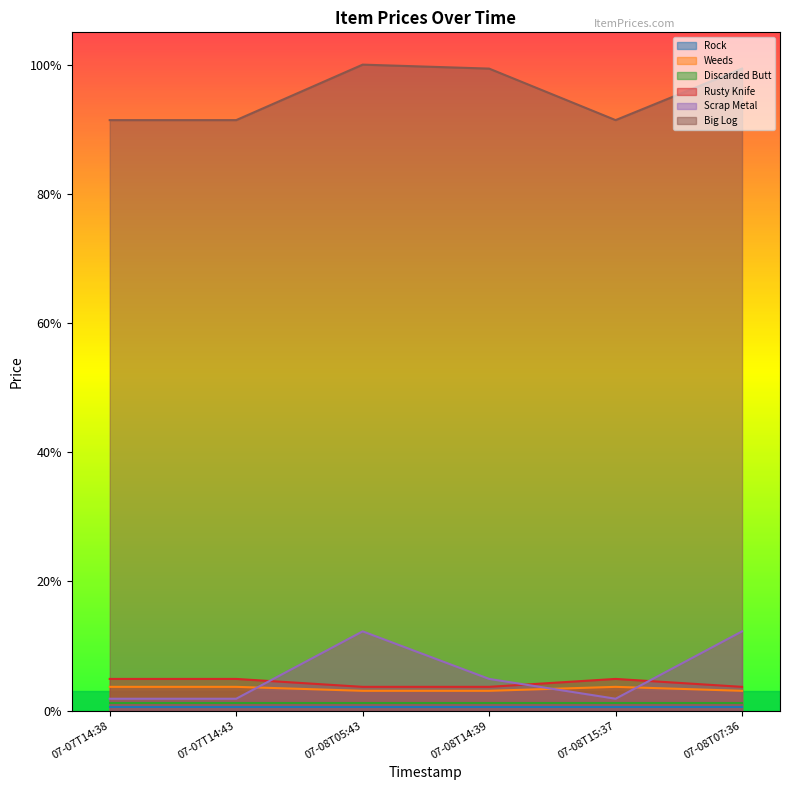

The value of Rusty Knife at 07-08T07:36 is 0.0. True or false?

True